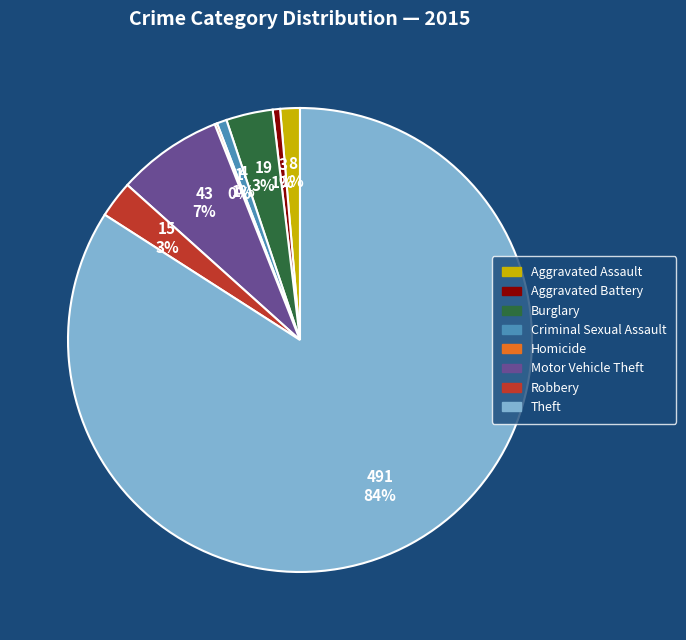

Which category has the biggest portion of the pie?

Theft